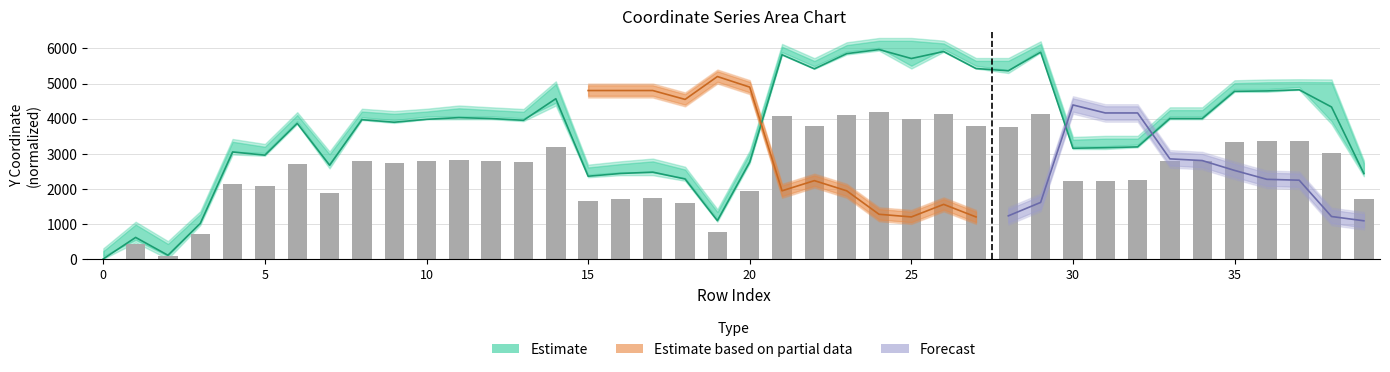

What value does the y0 series have at 33?

4002.8